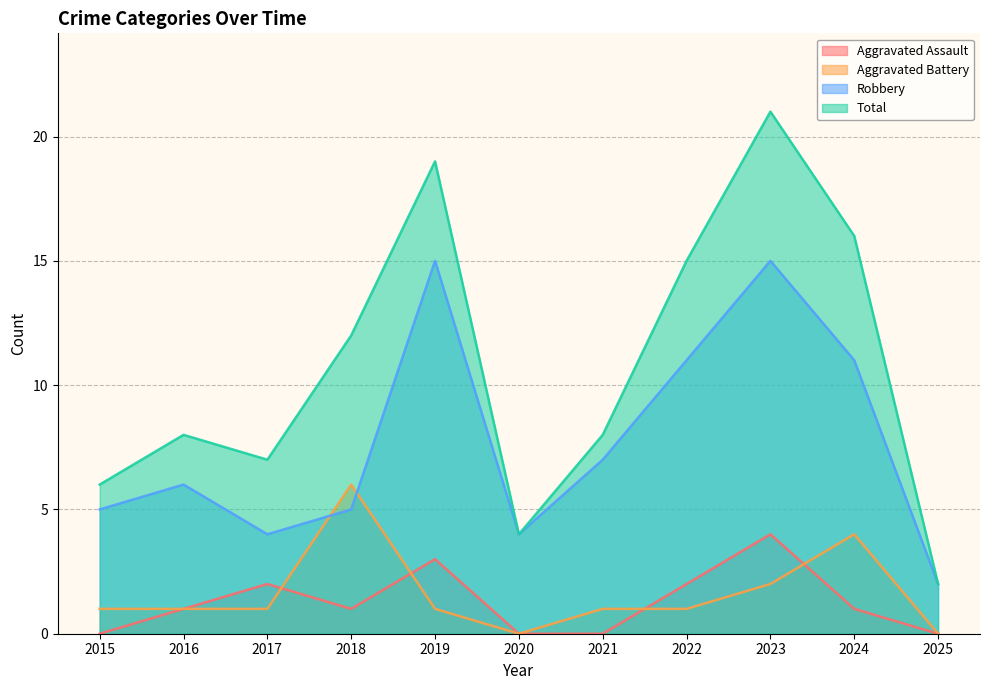

What is the total value across all series at 2015?

12